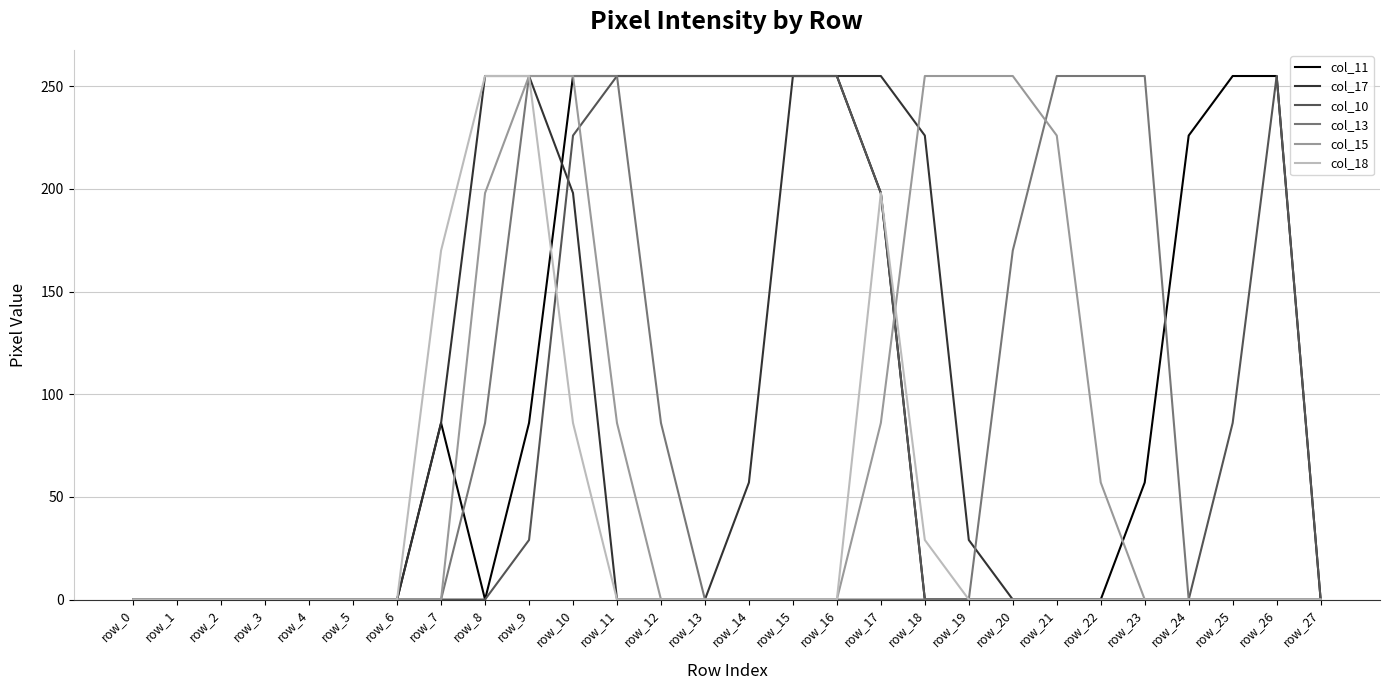

Which series changed the most between row_12 and row_14?

col_13